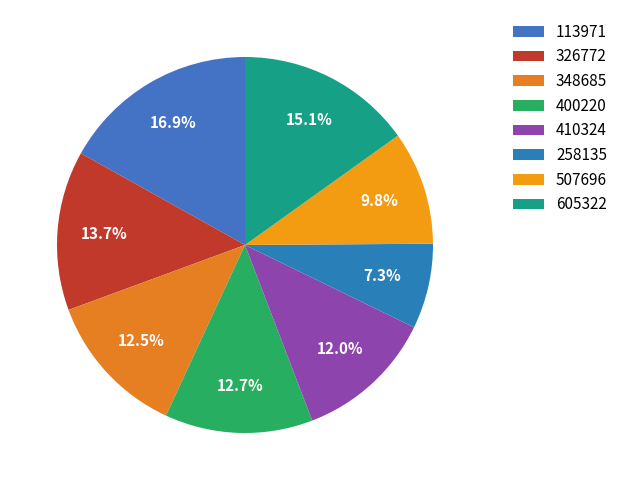

Count the number of slices in the pie.

8